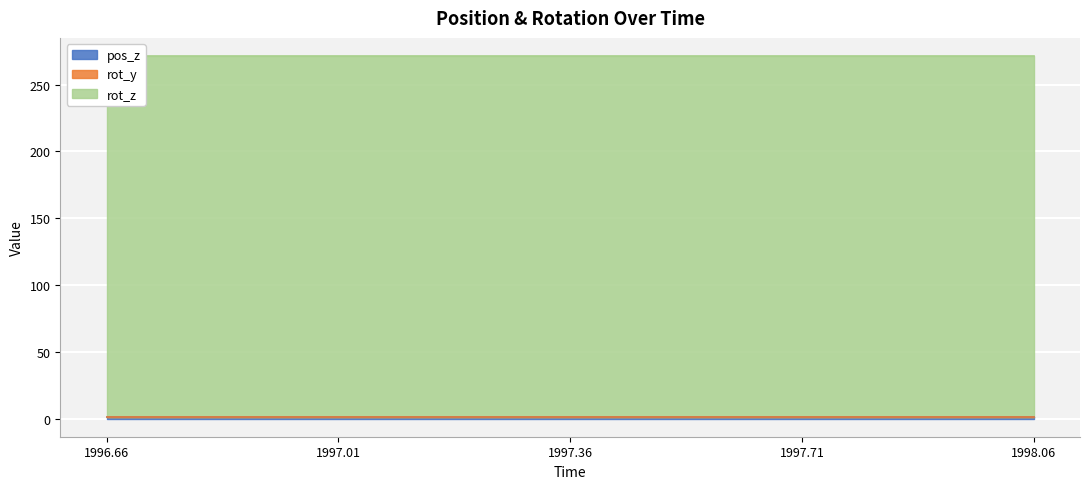

What is the value of the rot_z point at the 12th from the left?

270.0